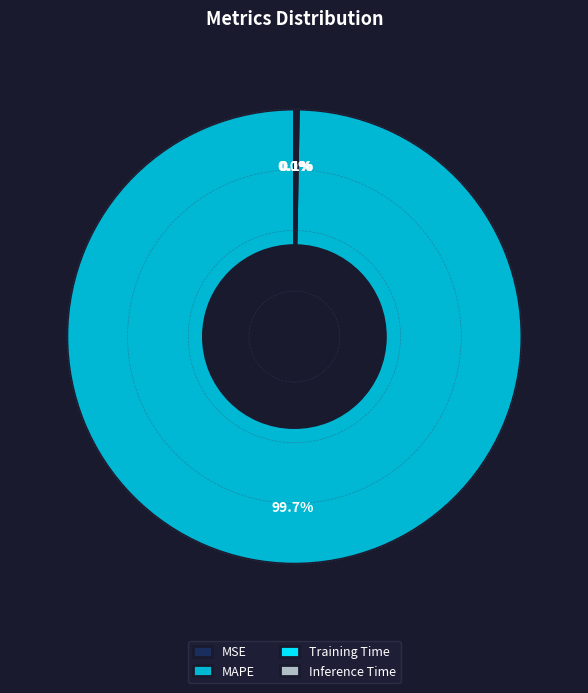

What percentage do MAPE and MSE together represent?

99.7%